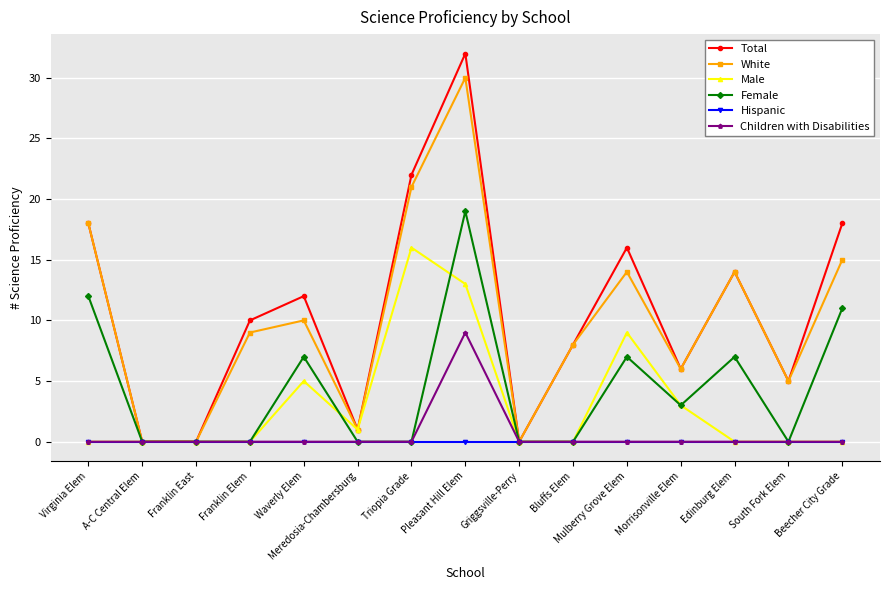

What is the difference between the second highest and minimum values in the Female series?

12